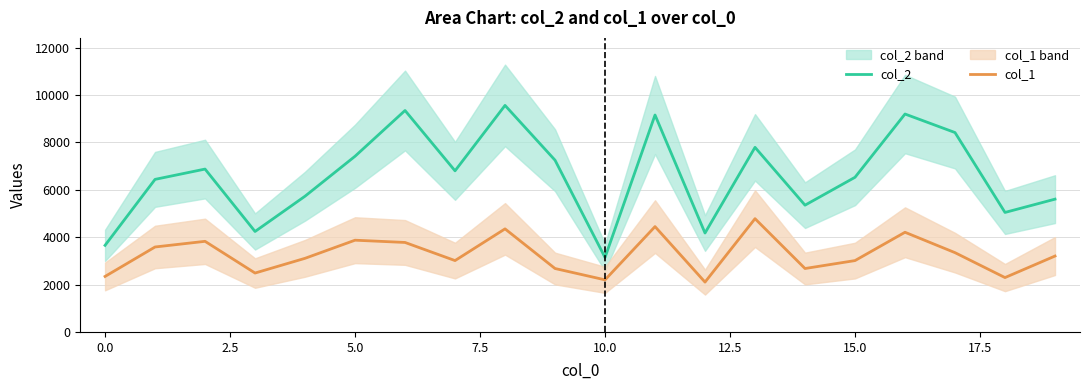

List the series in order of their overall mean, highest first.

col_2, col_1